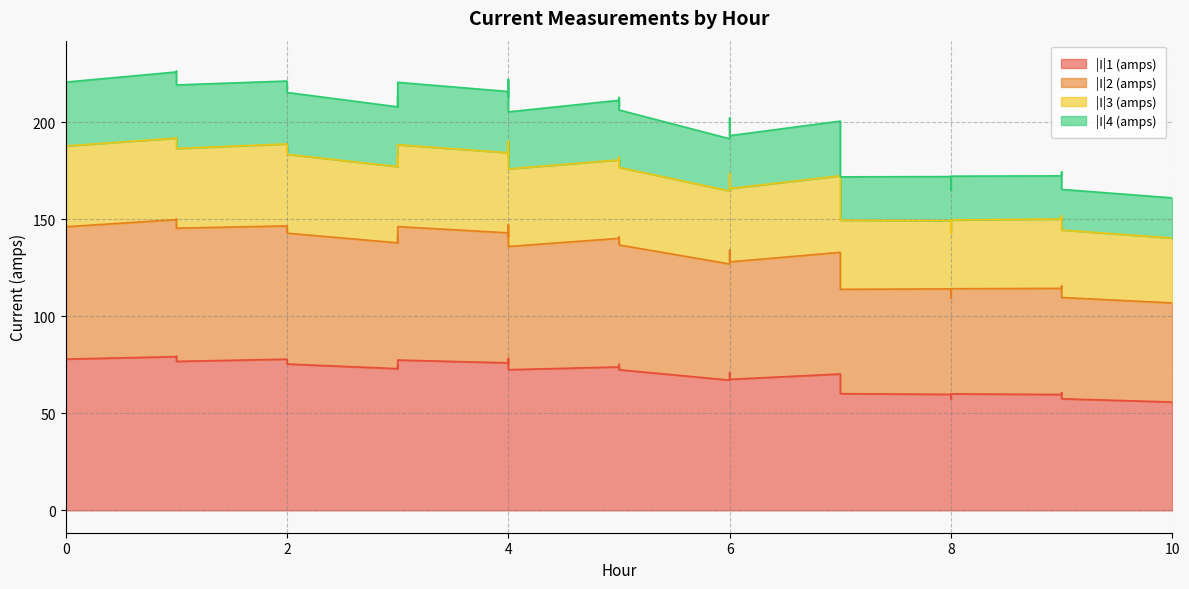

How many lines are shown in the chart?

4